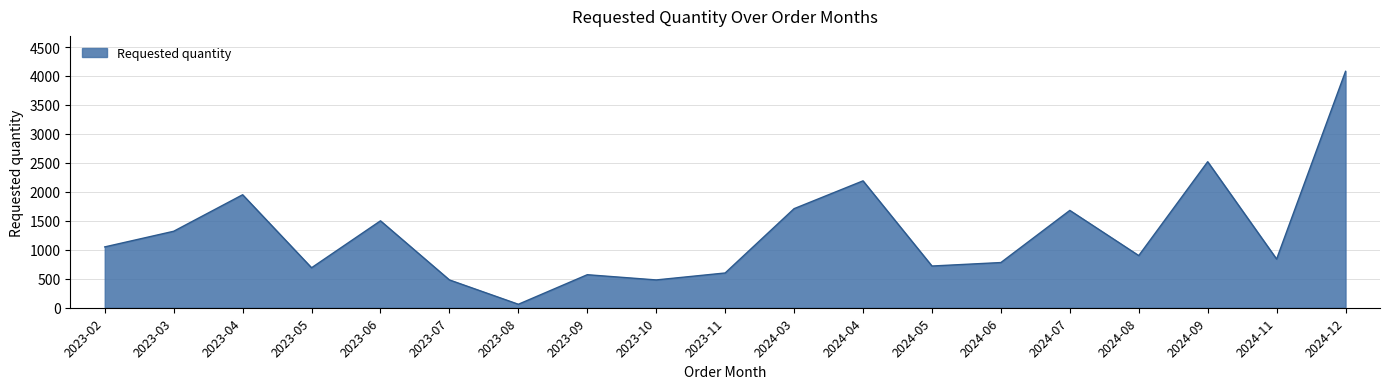

Which category has the highest value across all series?

2024-12